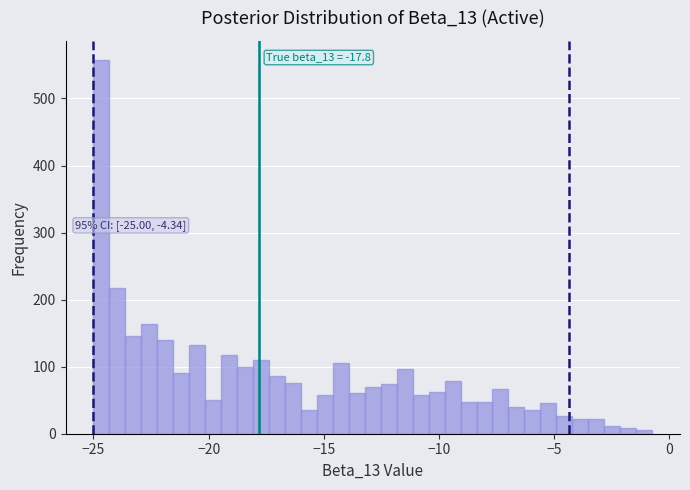

Around what value on the x-axis is the tallest bar? Give the approximate position of its centre, as read against the axis.

-24.5